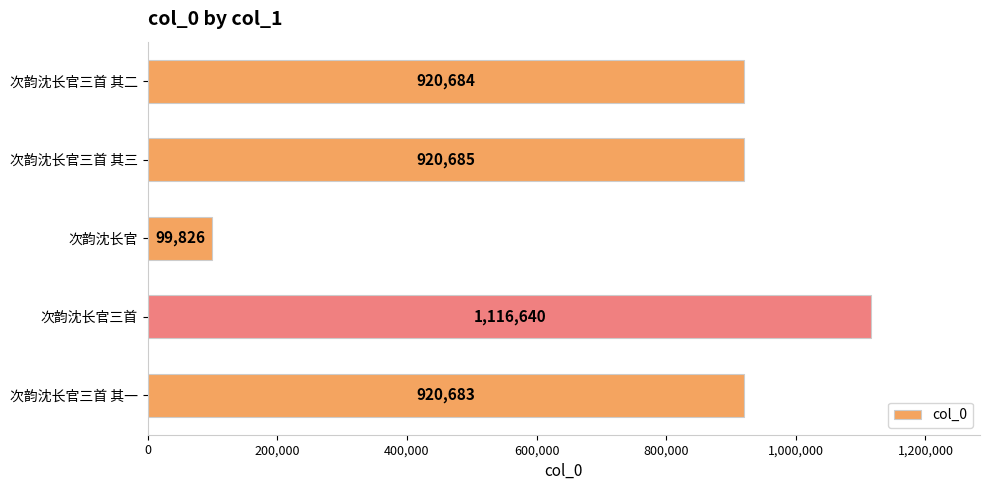

List the labels in order of value, smallest first.

次韵沈长官, 次韵沈长官三首 其一, 次韵沈长官三首 其二, 次韵沈长官三首 其三, 次韵沈长官三首